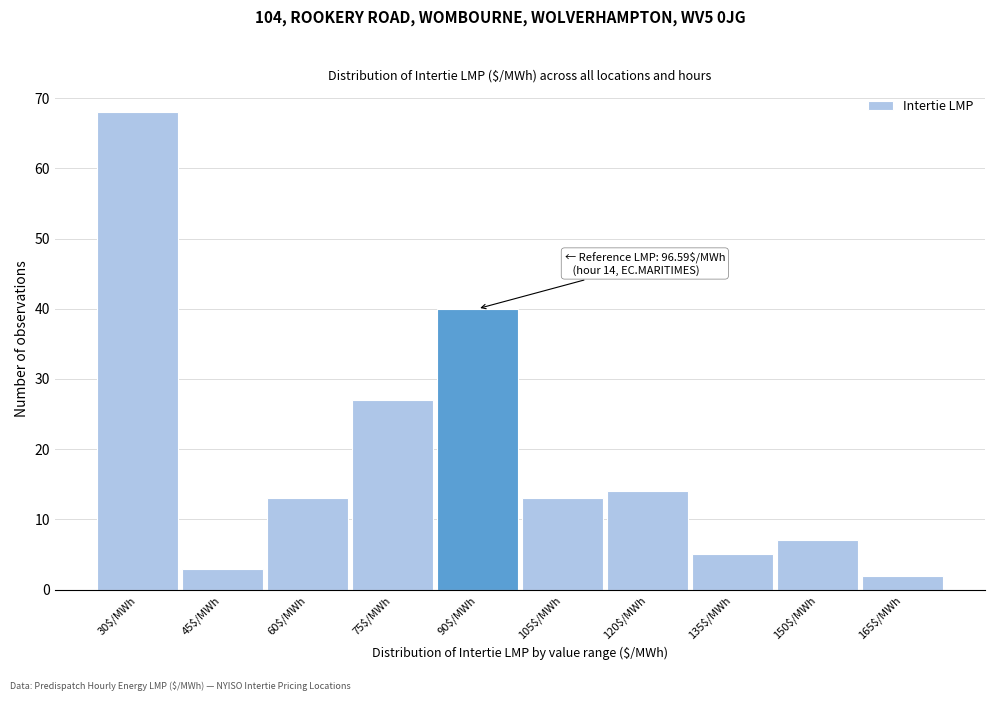

Reading right to left, extract all data points from this chart.

2	7	5	14	13	40	27	13	3	68